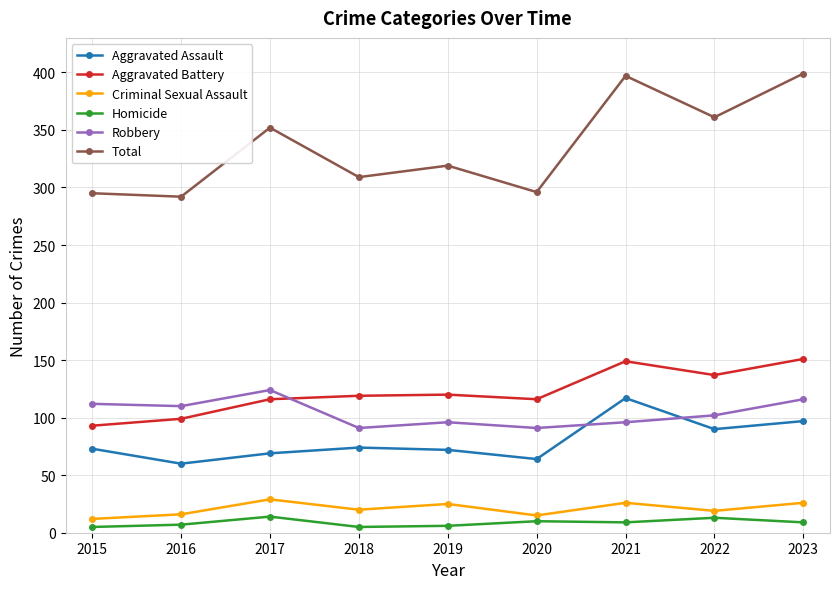

At which category does Aggravated Assault reach its first local valley?

2016